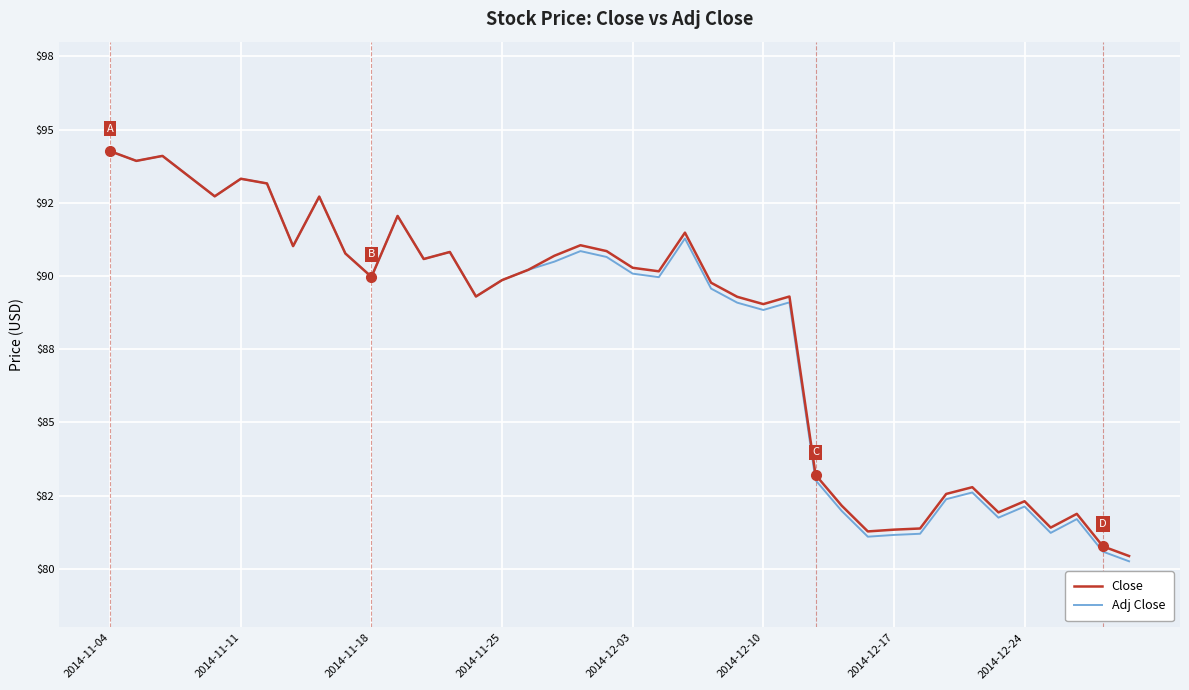

What are all the series names shown in the legend?

Close, Adj Close